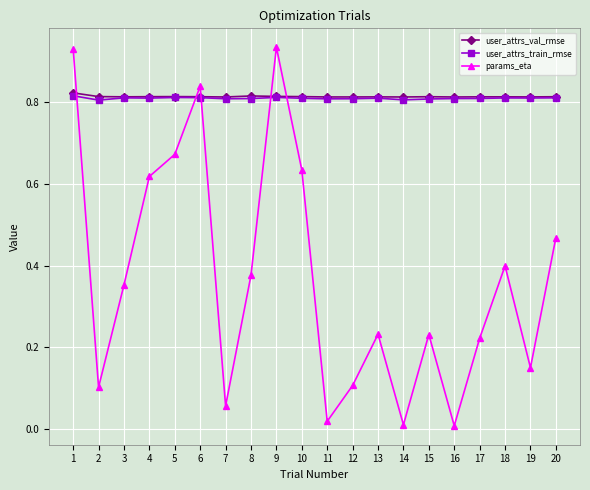

Is it true that user_attrs_val_rmse equals 0.8 at 10?

True